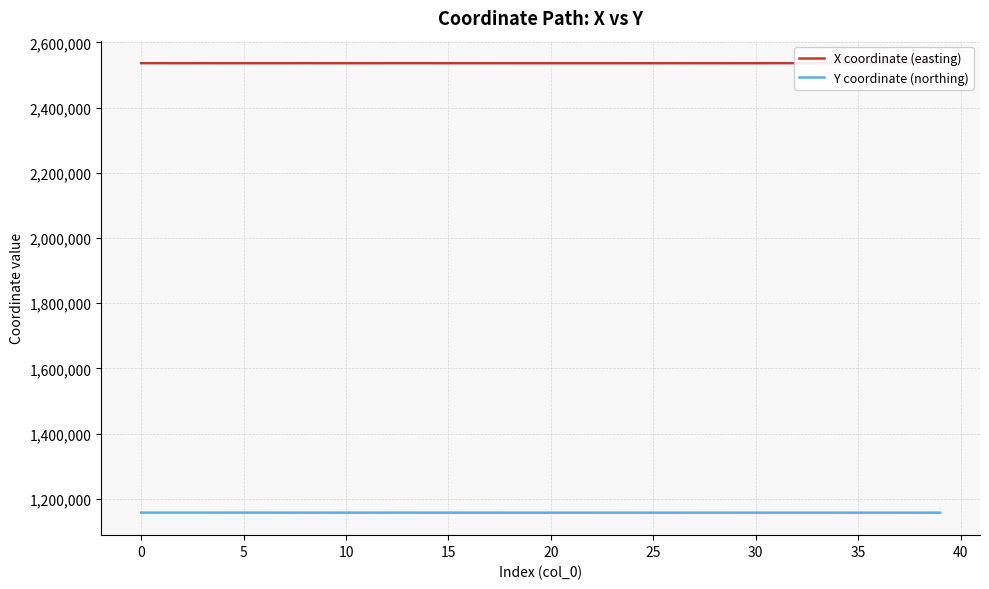

In Y coordinate (northing), how many points are higher than both neighbors (excluding endpoints)?

11